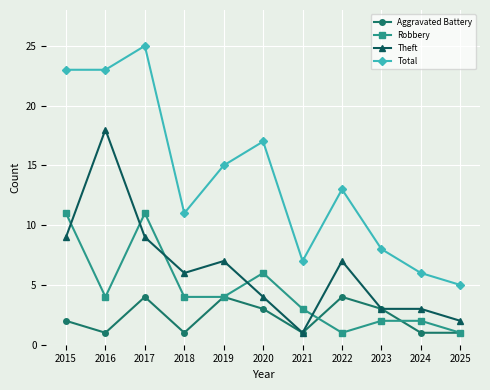

Where is the first local maximum for Robbery?

2017